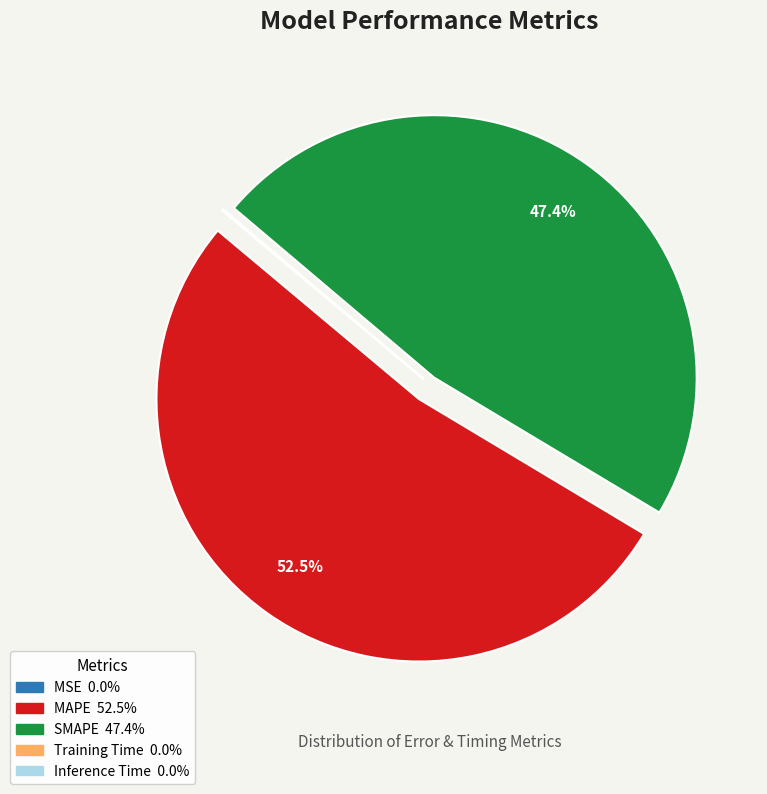

Which slice represents more than half of the pie?

MAPE